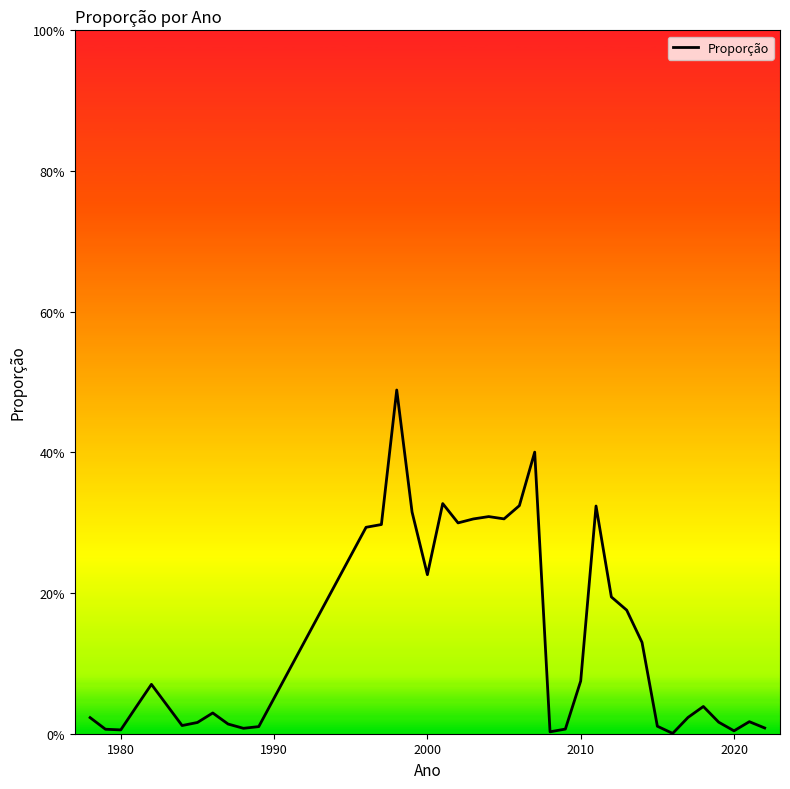

What is the maximum value shown in the chart?

0.5